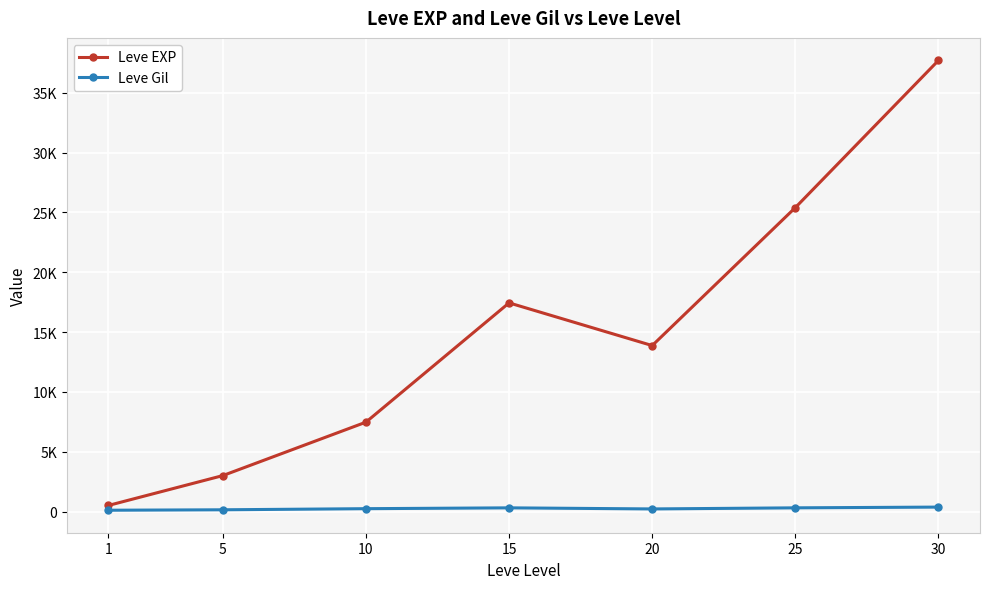

Is the value of Leve EXP at 10 greater than the value of Leve Gil at 30?

Yes